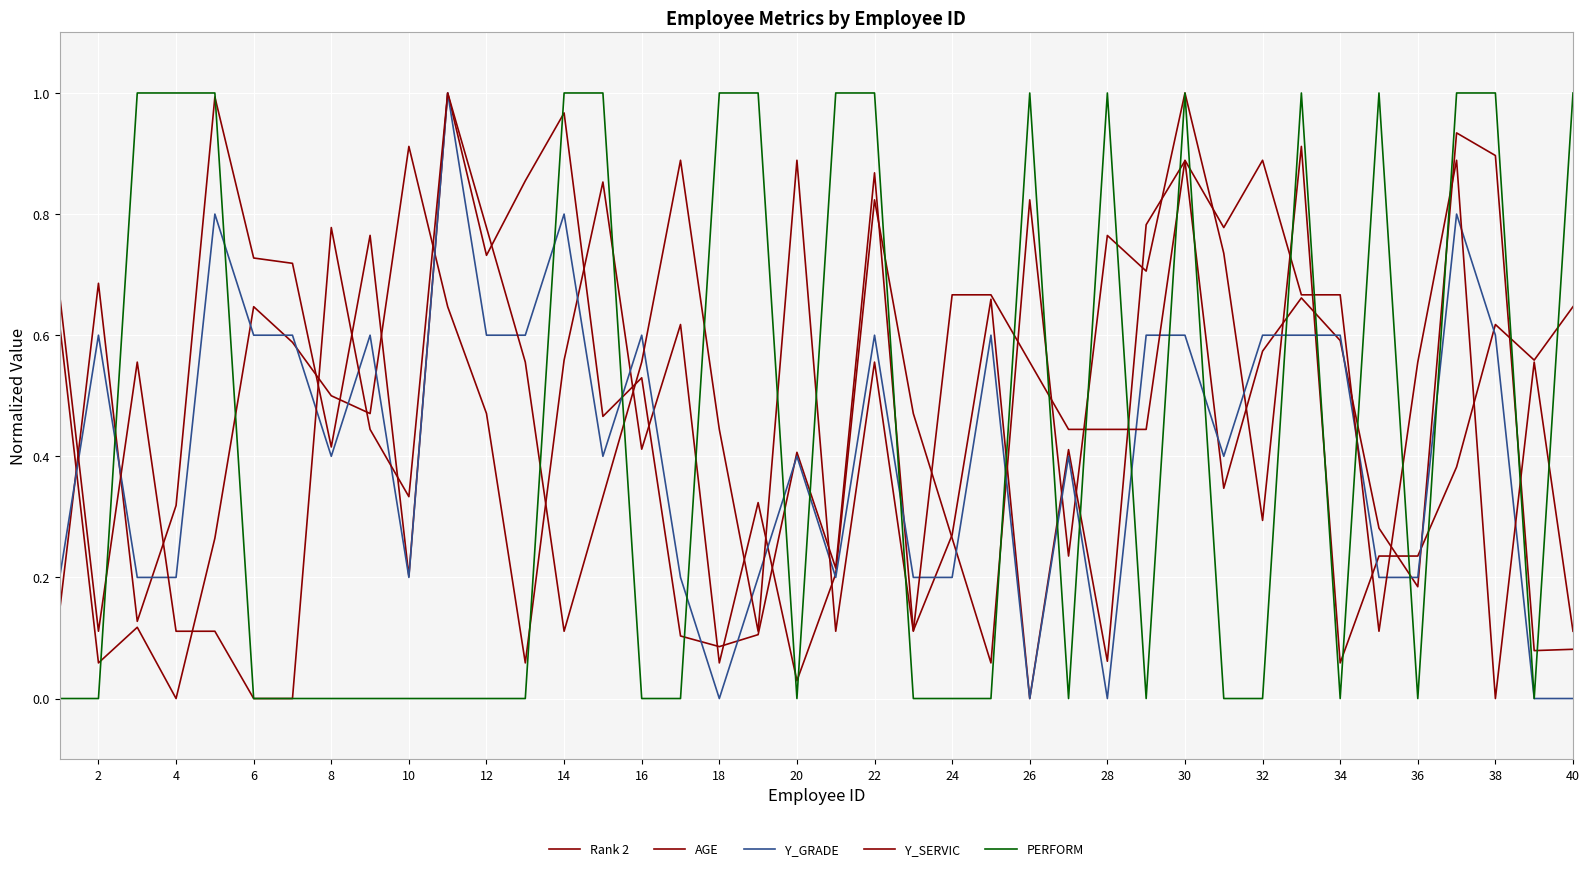

How many times do Y_GRADE and Y_SERVIC cross each other?

18